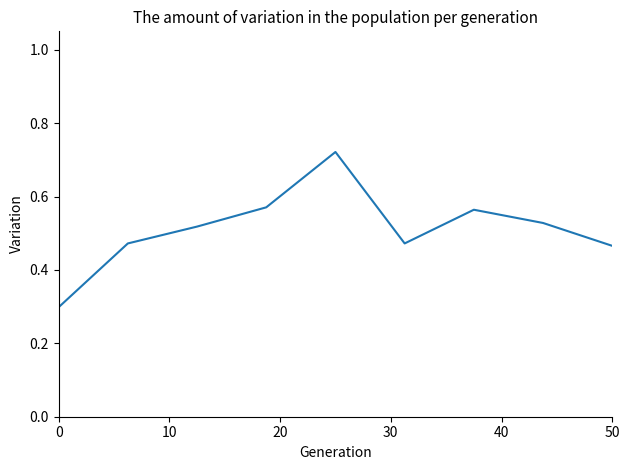

How many lines are shown in the chart?

1